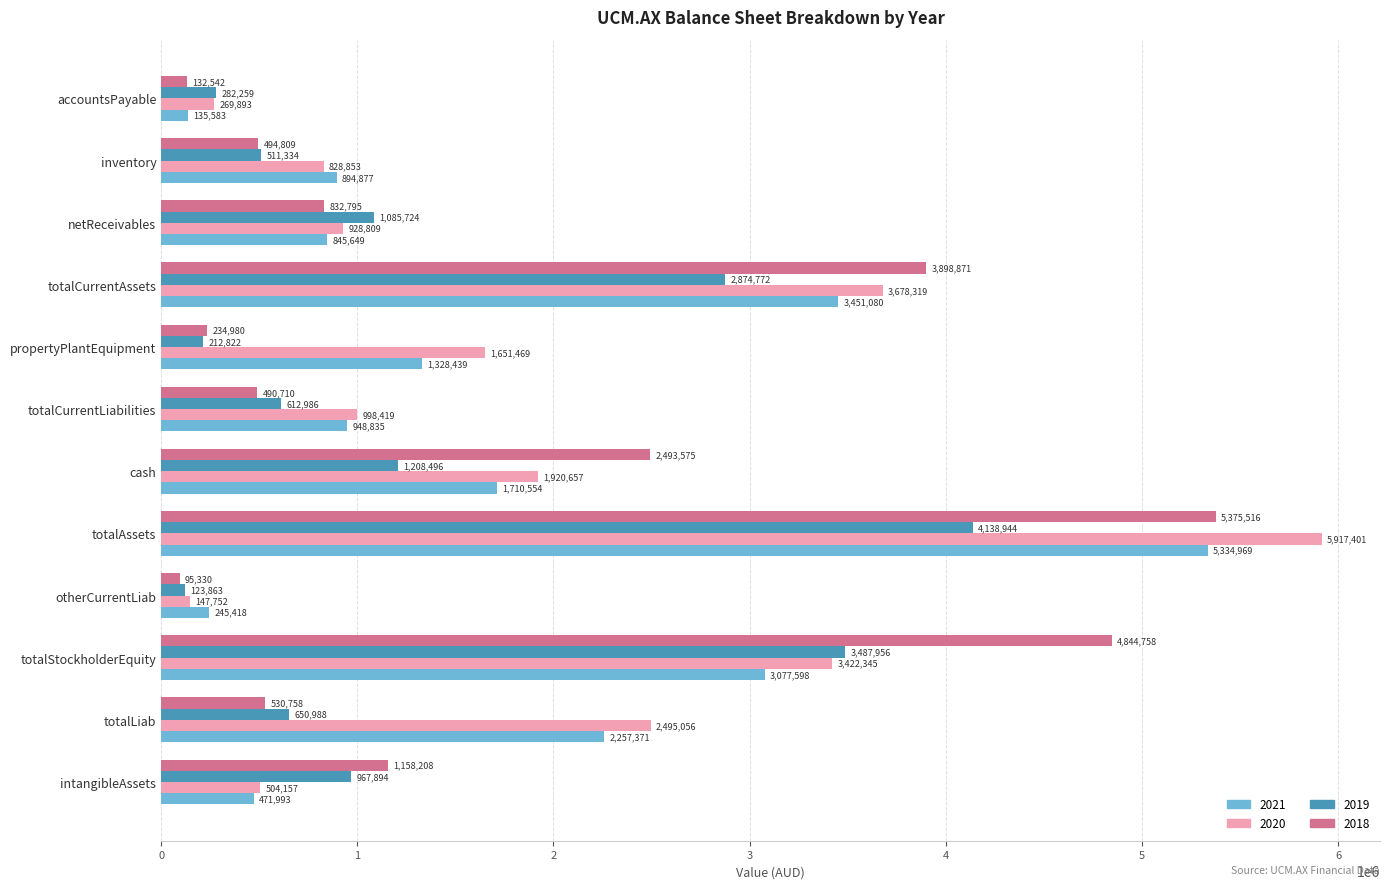

What is the difference between the maximum and second lowest values in the 2020 series?

5647508